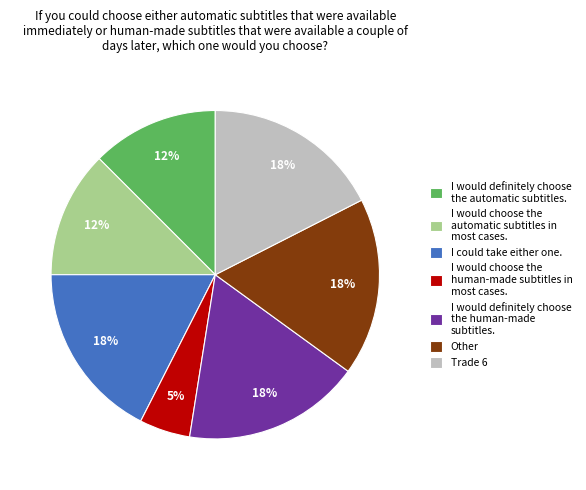

How many segments does this pie chart have?

7